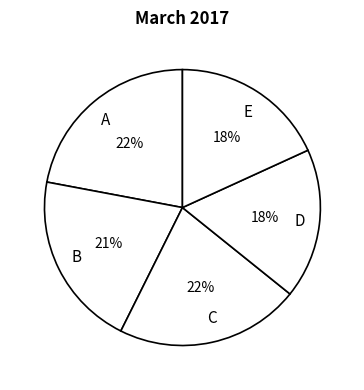

What is the ratio of the value at C to the value at E?

1.2